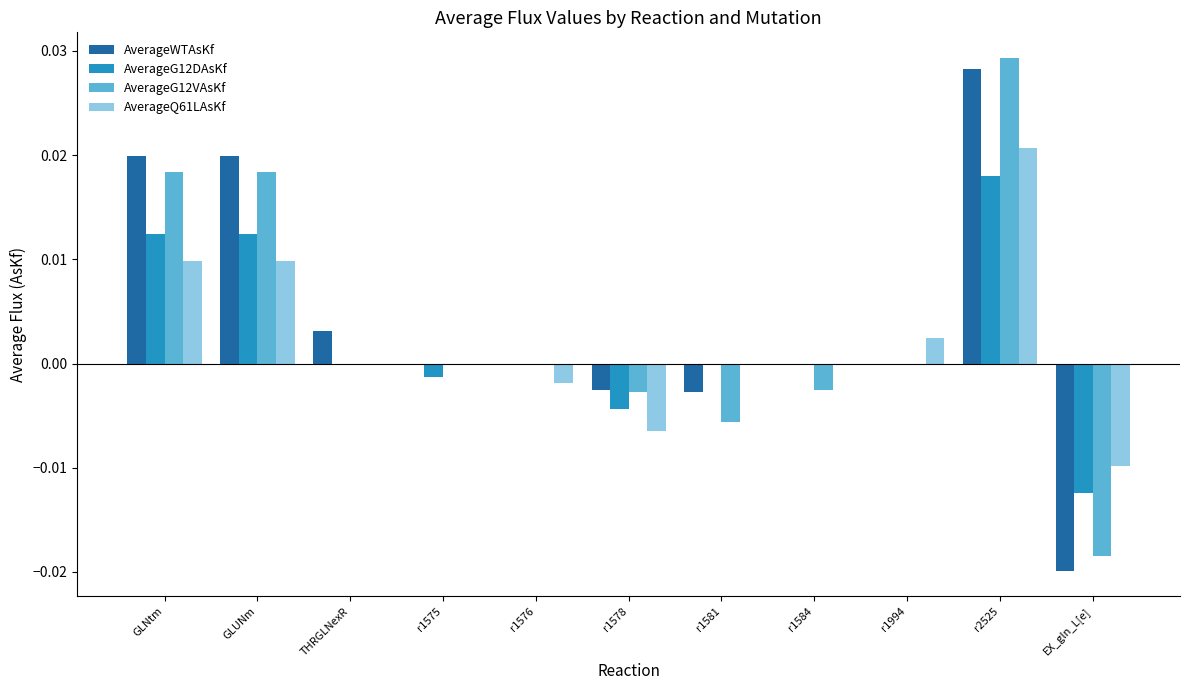

Which series changed the most between GLUNm and EX_gln_L[e]?

AverageWTAsKf